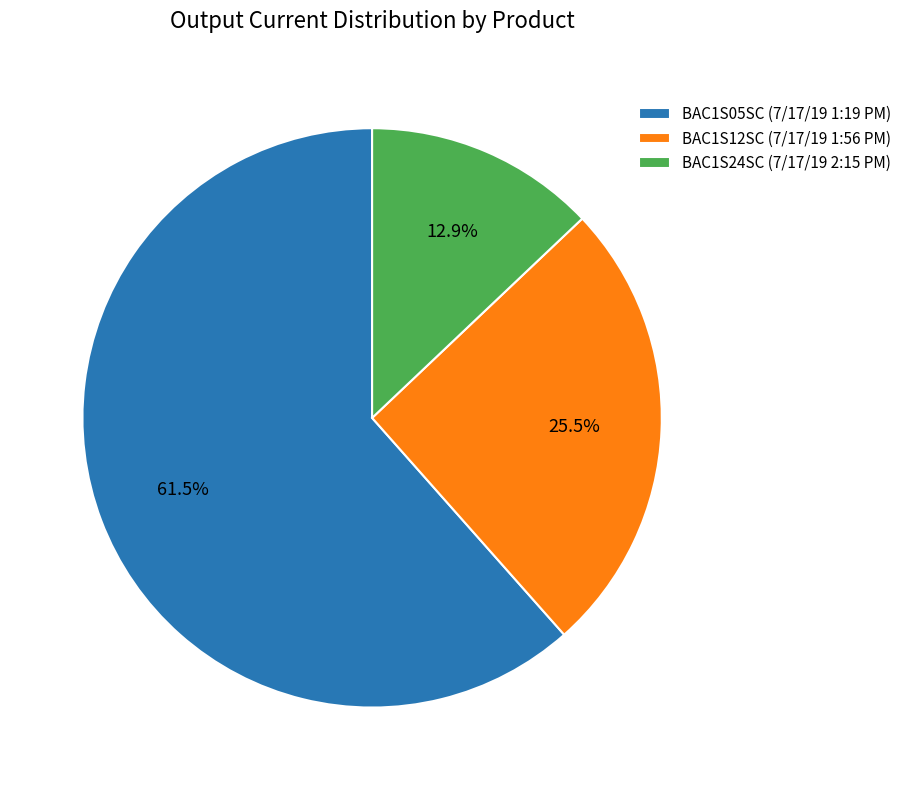

What is the majority slice?

BAC1S05SC (7/17/19 1:19 PM)